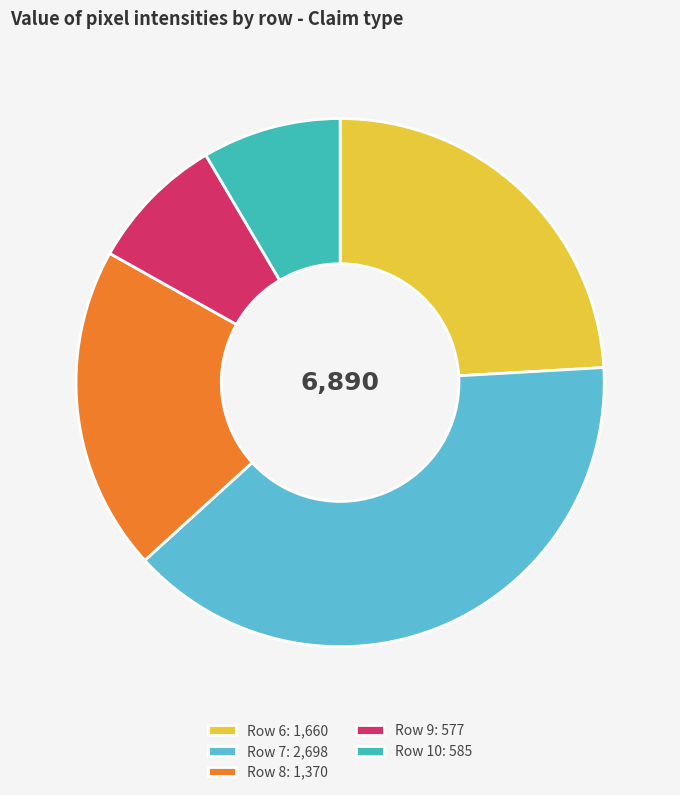

Which slice is the largest?

Row 7: 2,698